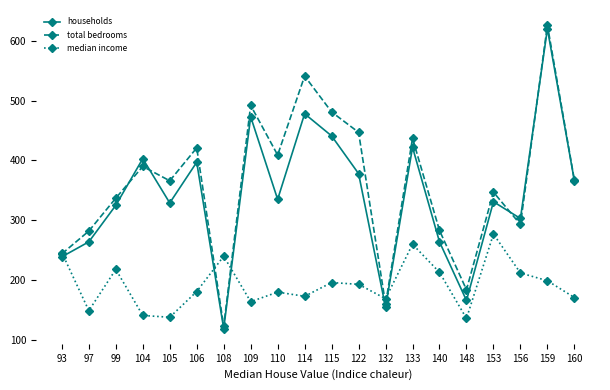

What is the value of the households point at the 15th from the left?

264